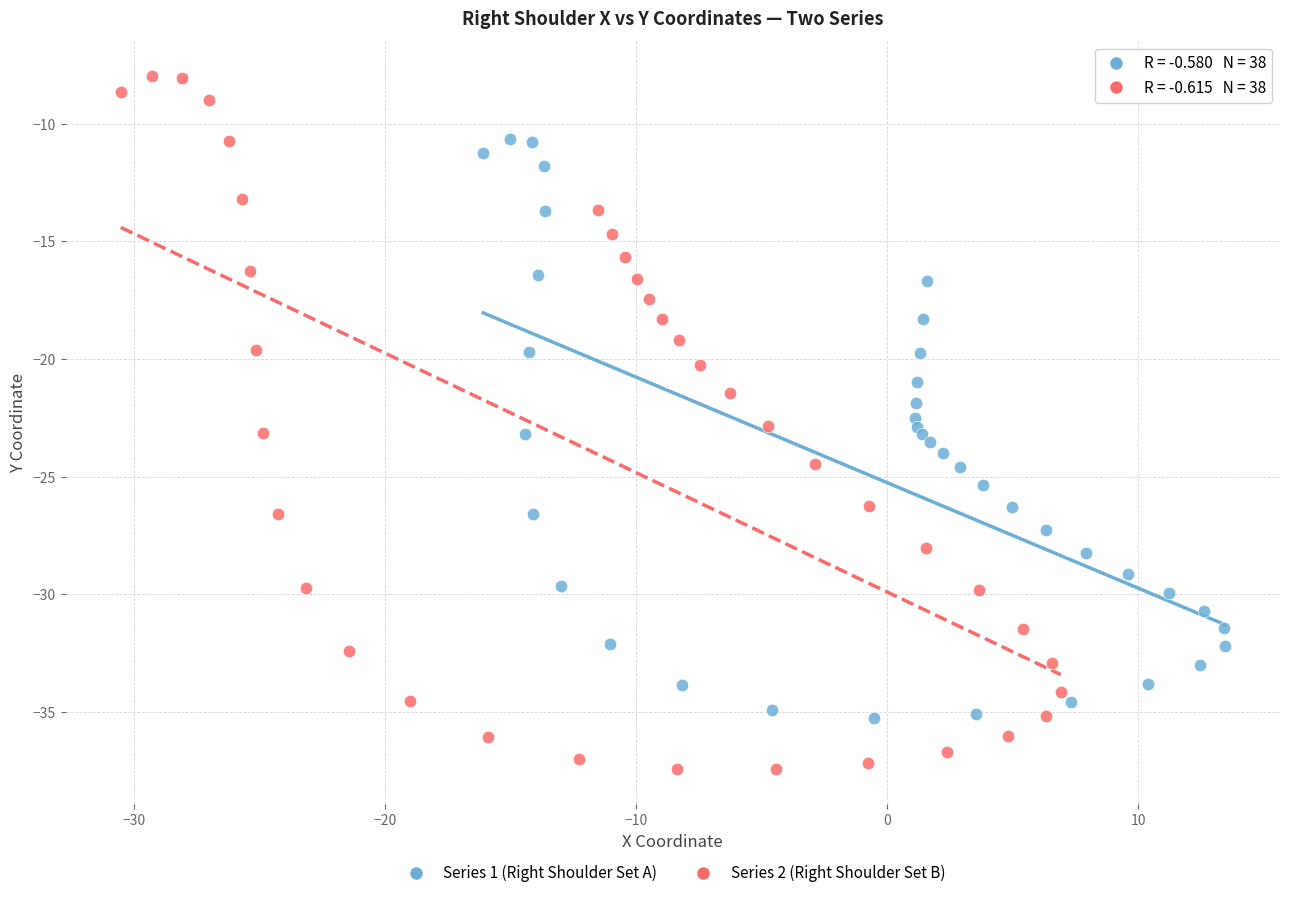

Which series contains the highest Y value?

Series 2 (Right Shoulder Set B)